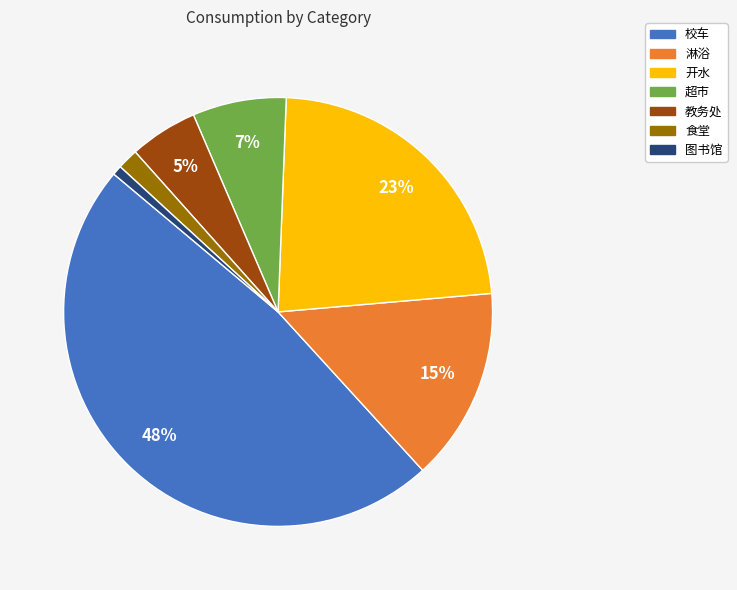

Which slice is the smallest?

图书馆